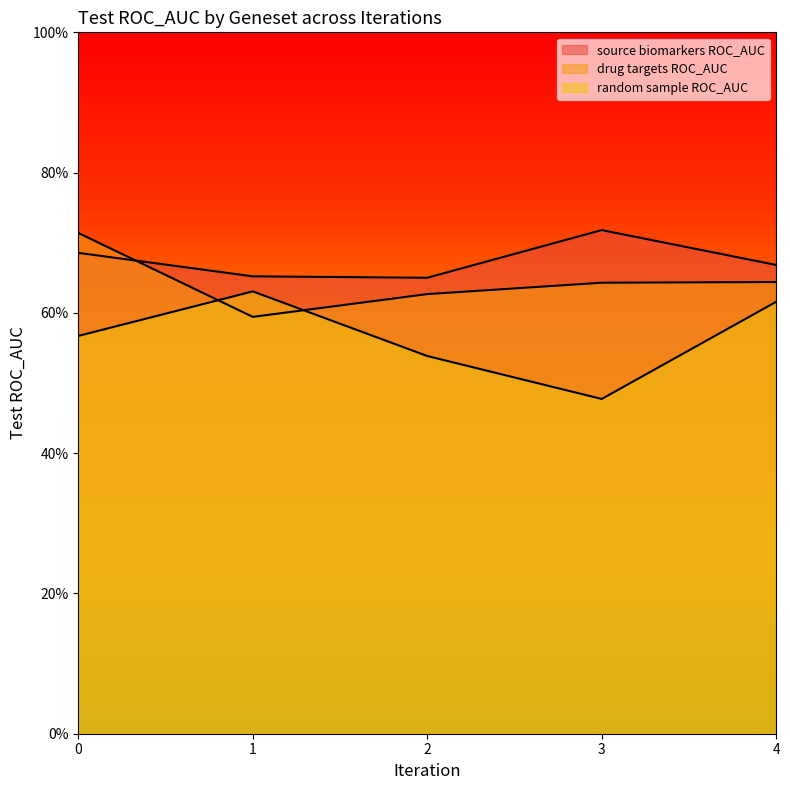

What is the total value across all series at 0?

2.0